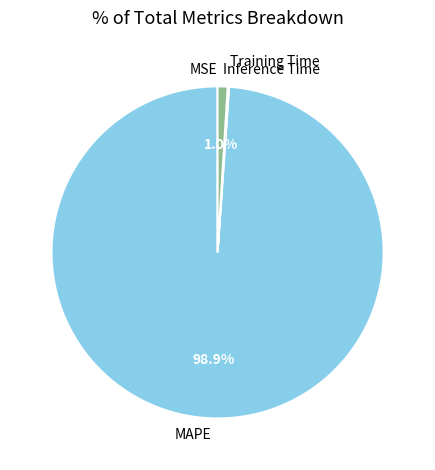

Is the sum of MAPE and Inference Time greater than half?

Yes